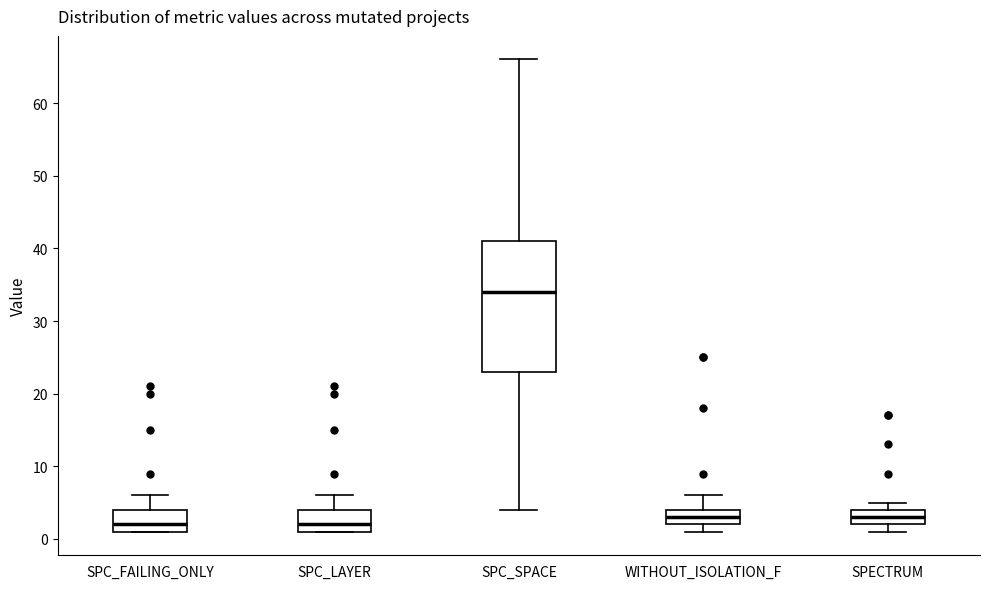

Where is the upper edge of the box for WITHOUT_ISOLATION_F on the y-axis? The values are not printed on the chart, so give them approximately, as read against the axis.

4